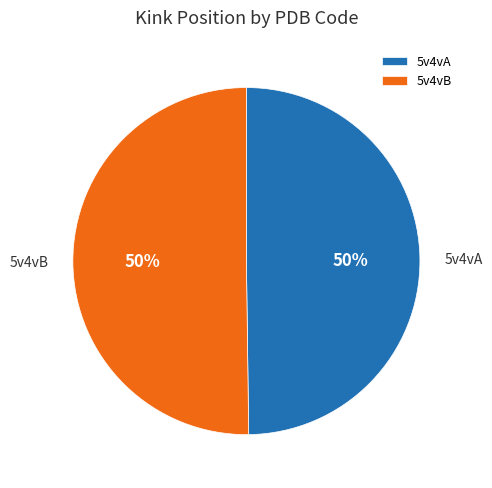

The 5v4vB slice represents 63% of the pie. True or false?

False